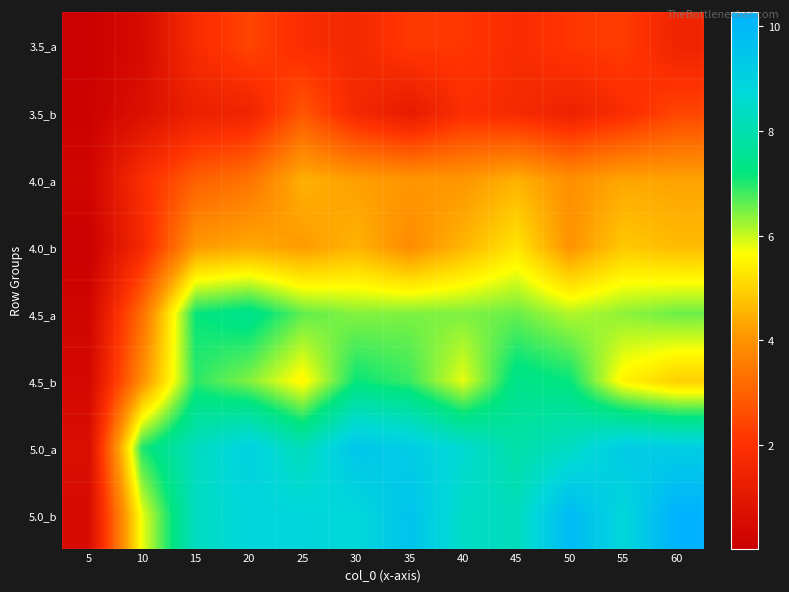

How many categories are shown in the chart?

12